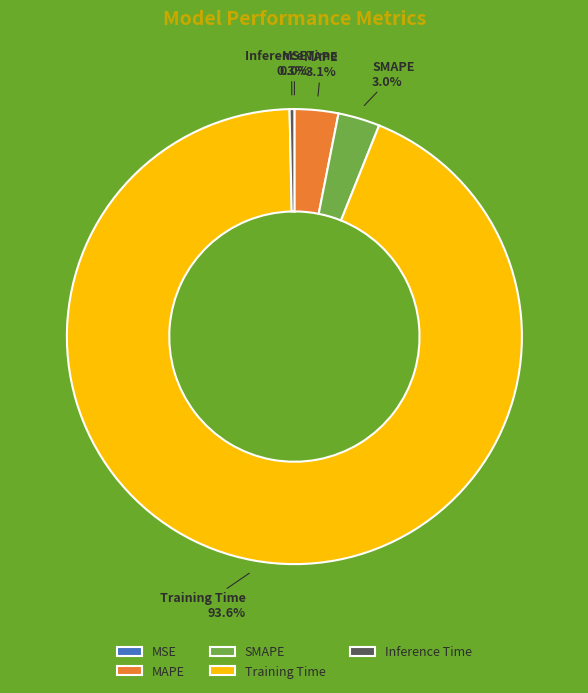

Which category has the biggest portion of the pie?

Training Time